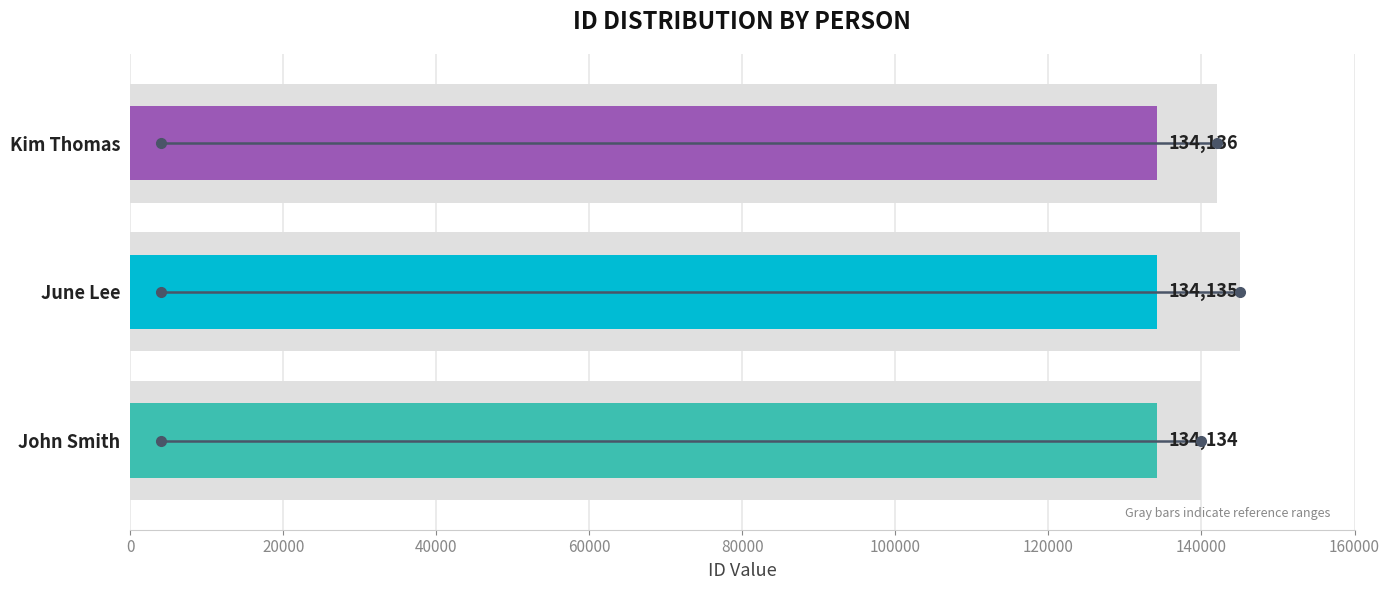

At which category does the chart reach its minimum across all series?

John Smith